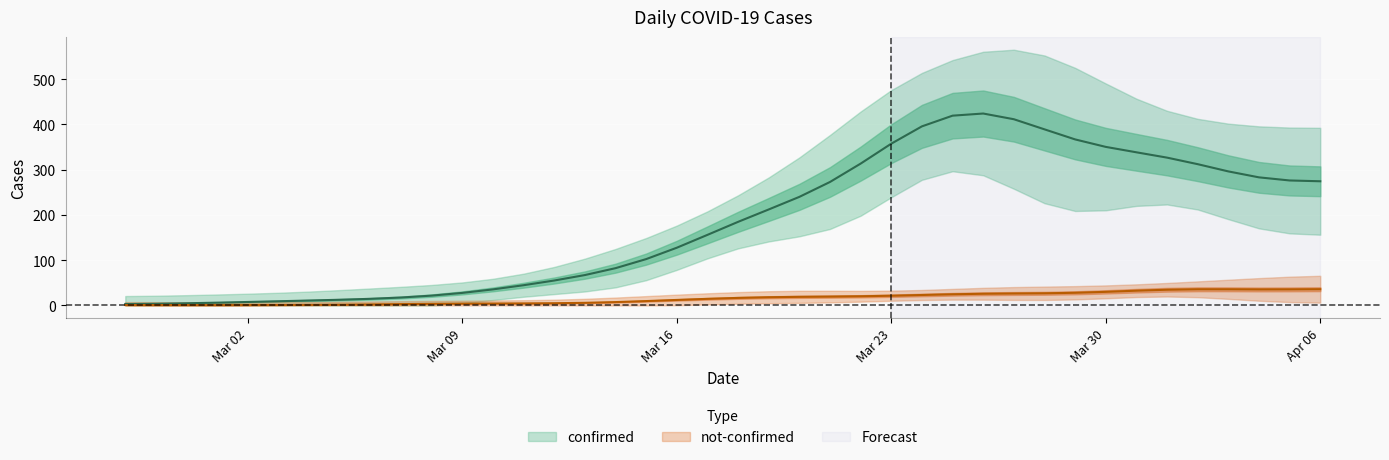

What is the difference between the not-confirmed values at 2020-03-04 and 2020-03-07?

1